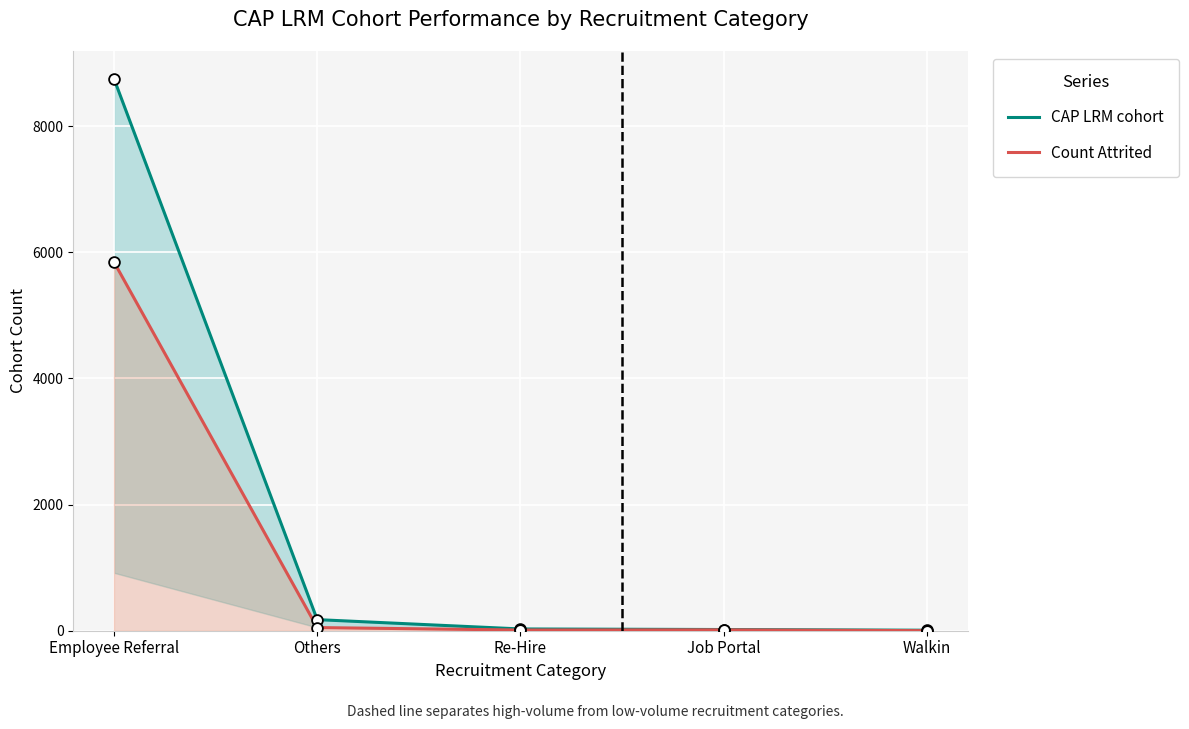

What is the total value across all series at Others?

226